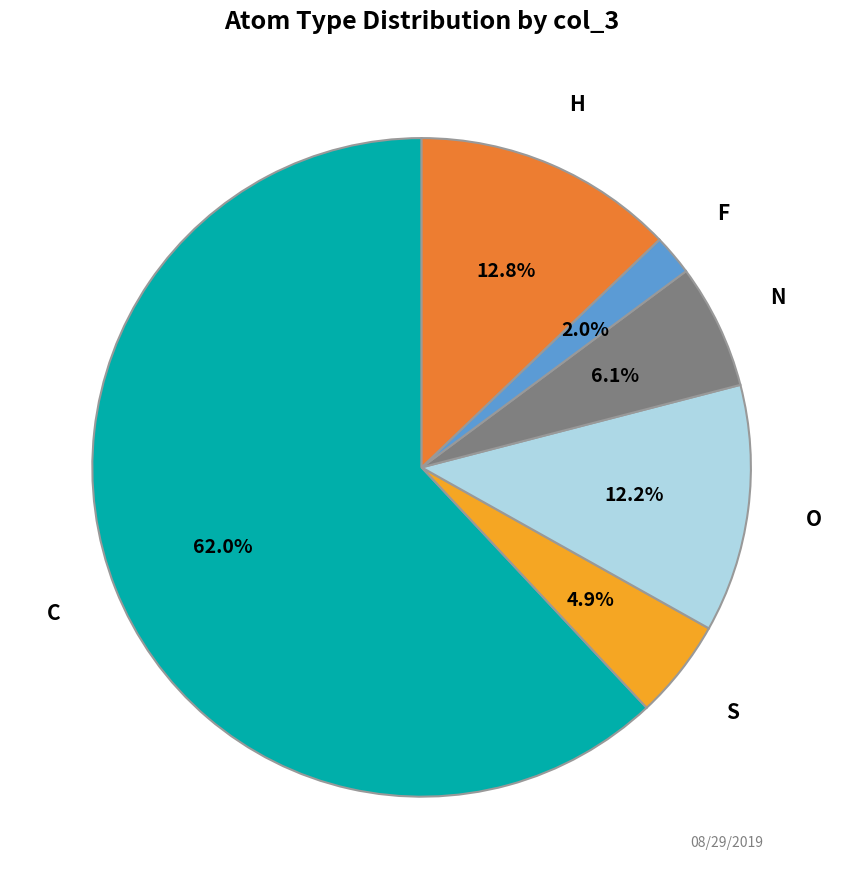

Combined, do H and S account for over 50%?

No